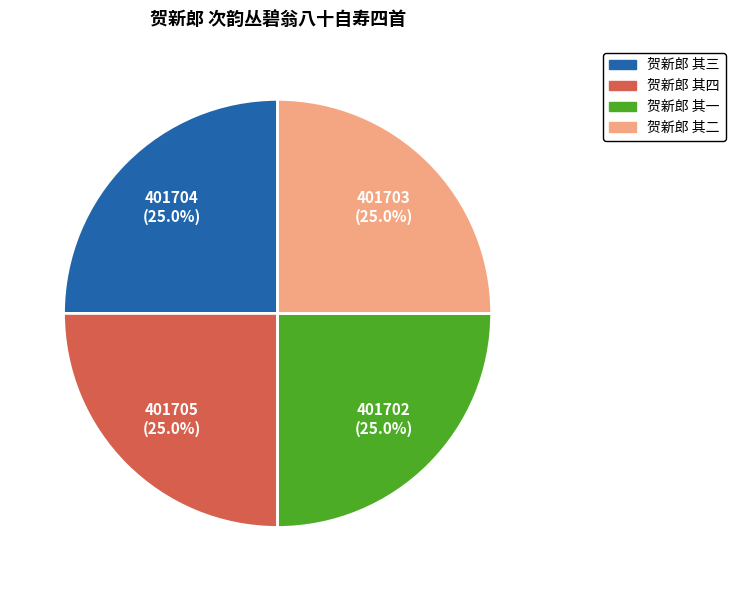

Combined, what portion of the pie is 贺新郎 其一 and 贺新郎 其三?

50.0%